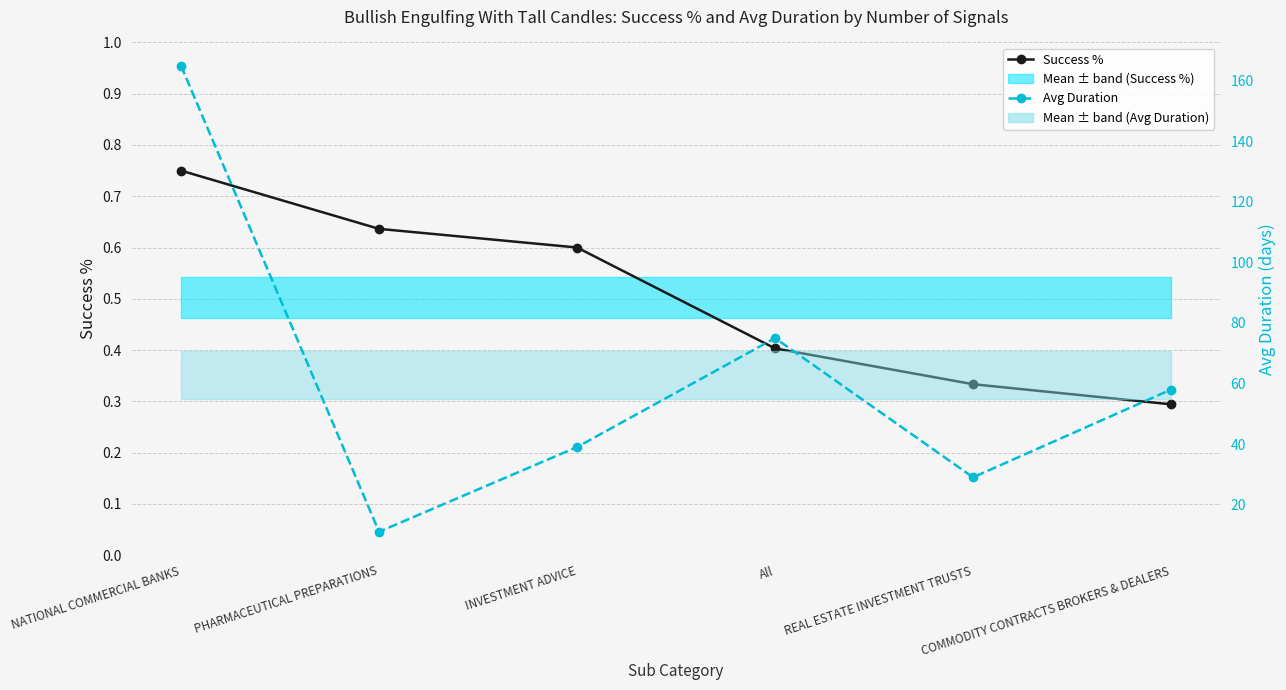

What is the minimum value shown in the chart?

0.3